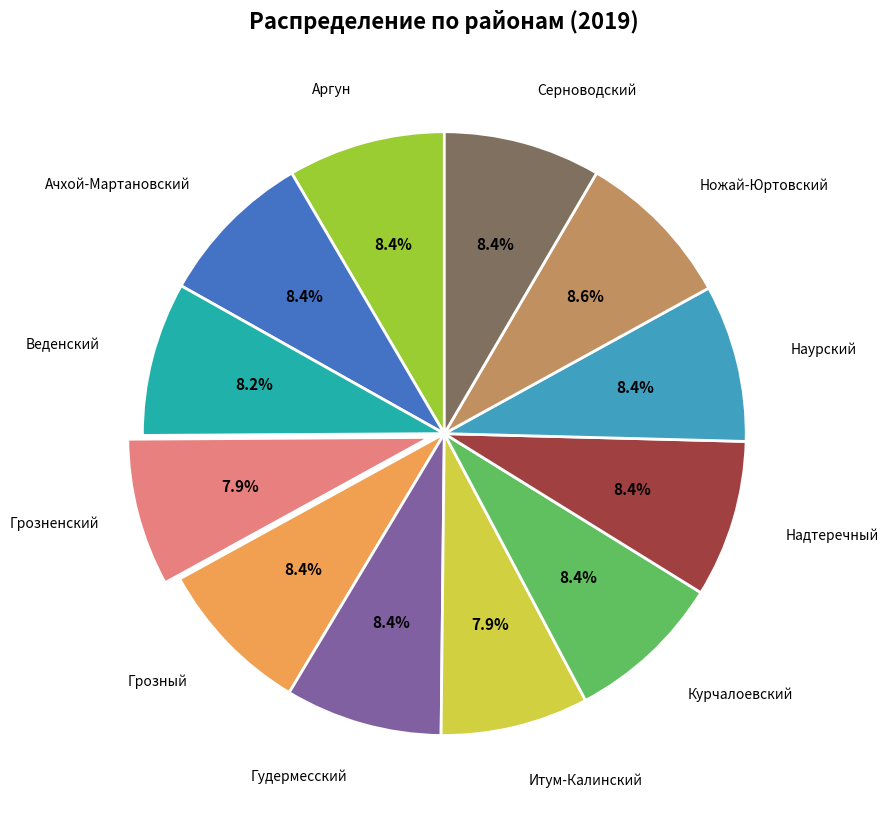

Does Наурский represent more than half of the total?

No